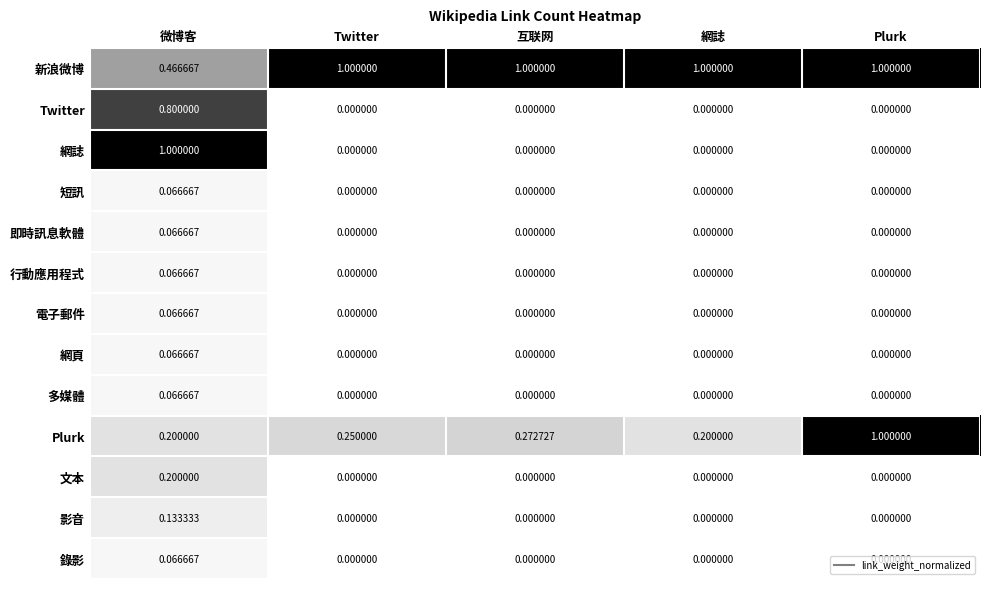

Between 網誌 and Plurk, which series saw the biggest shift?

Plurk